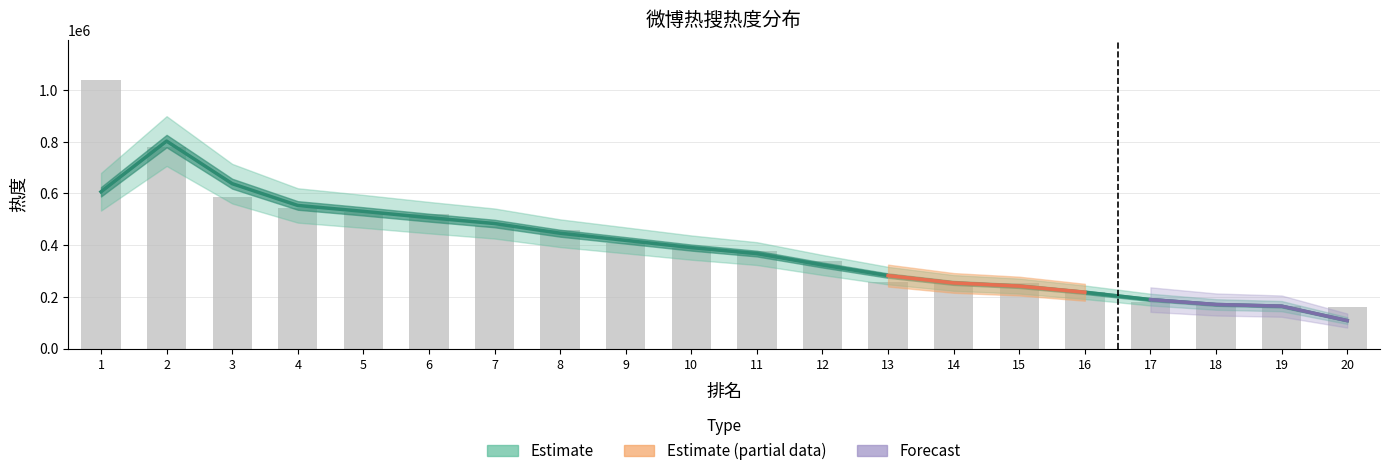

What is the ratio of the value at 14 to the value at 20?

2.3